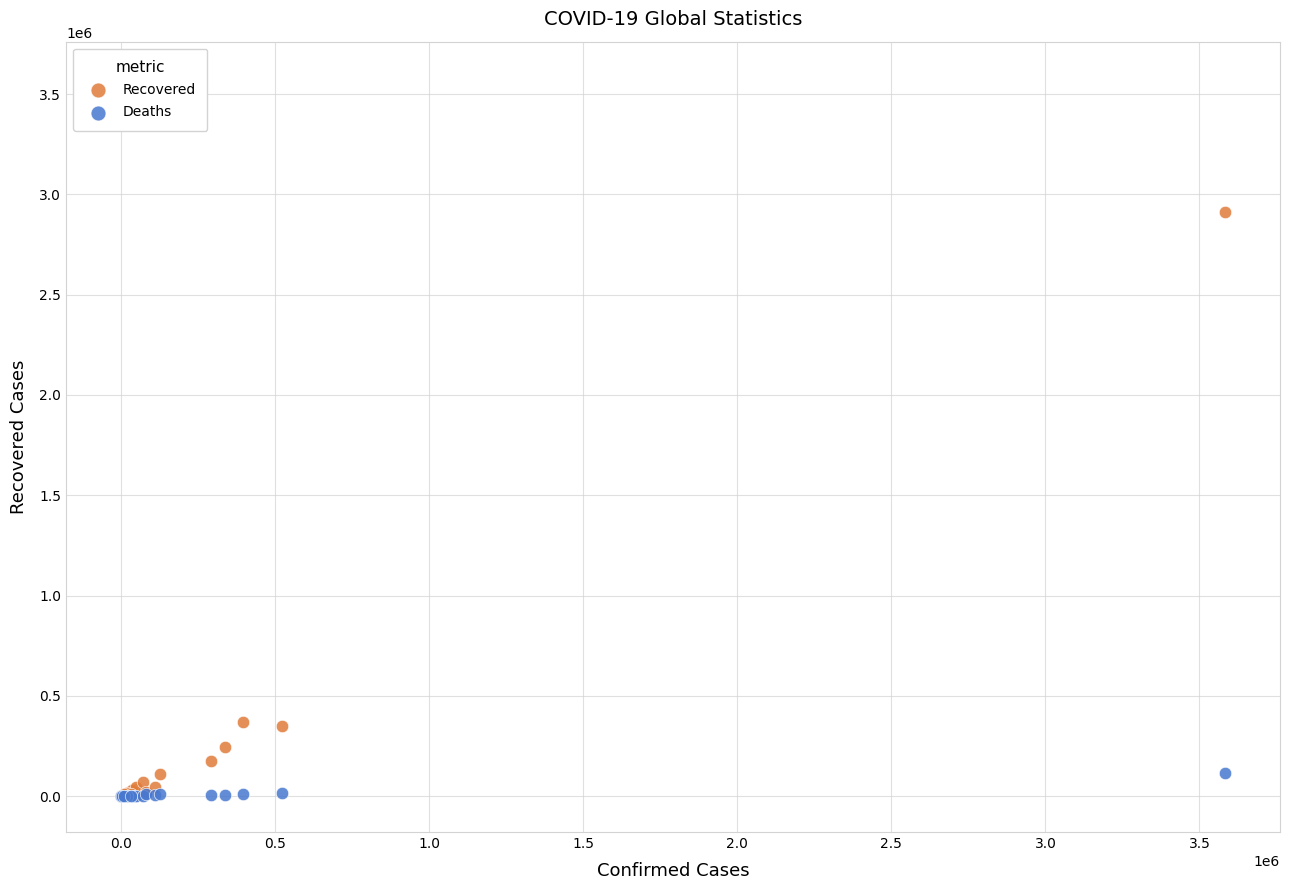

Which series contains the highest Y value?

Recovered